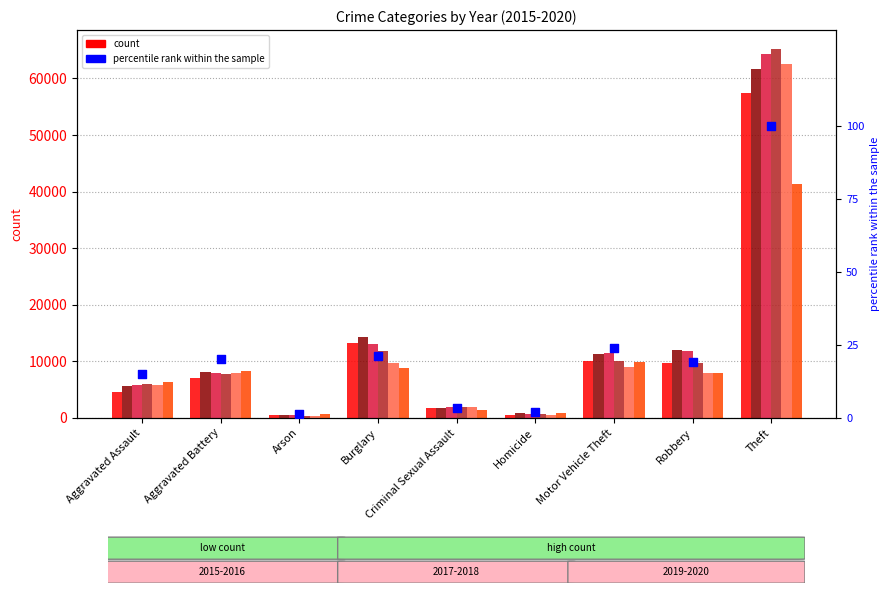

Which series has the widest spread of Y values?

2018